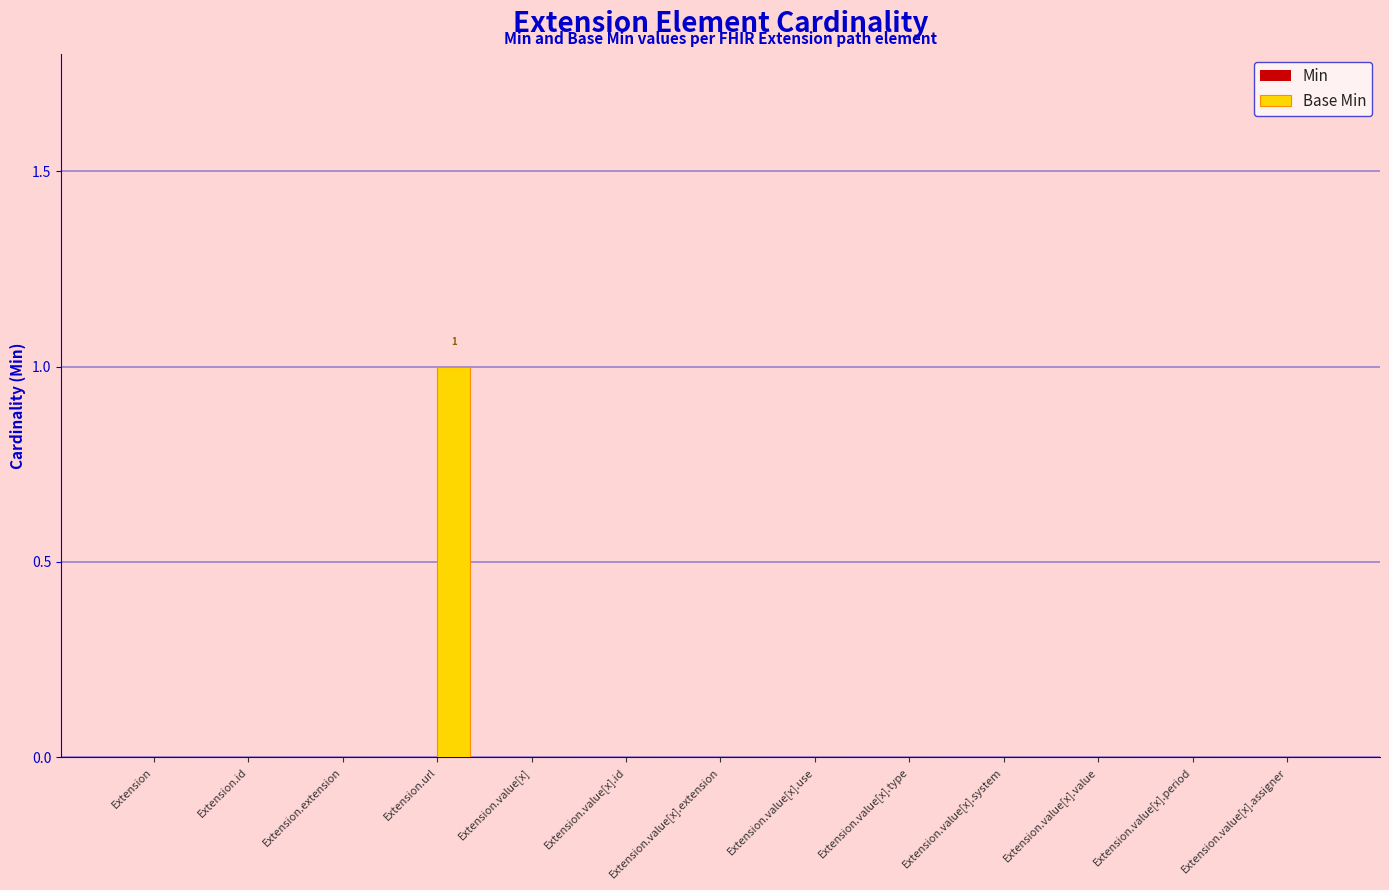

Which label corresponds to the largest value in the chart?

Extension.url